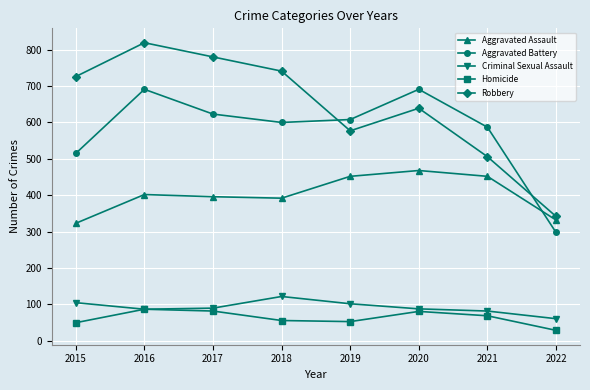

What value does the Aggravated Battery series have at 2015, to the nearest 5?

515